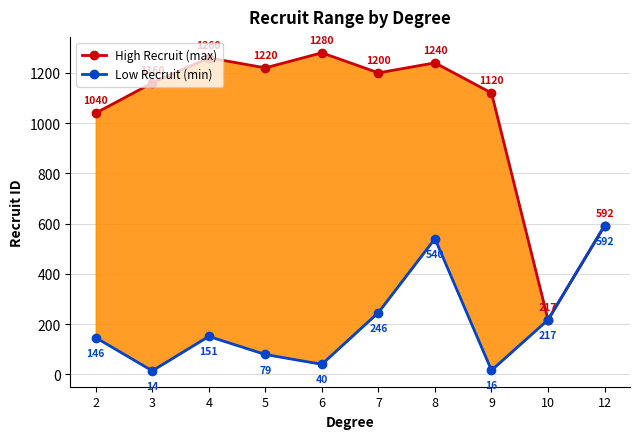

True or false: Low Recruit (min) has a value of 14 at 3.

True